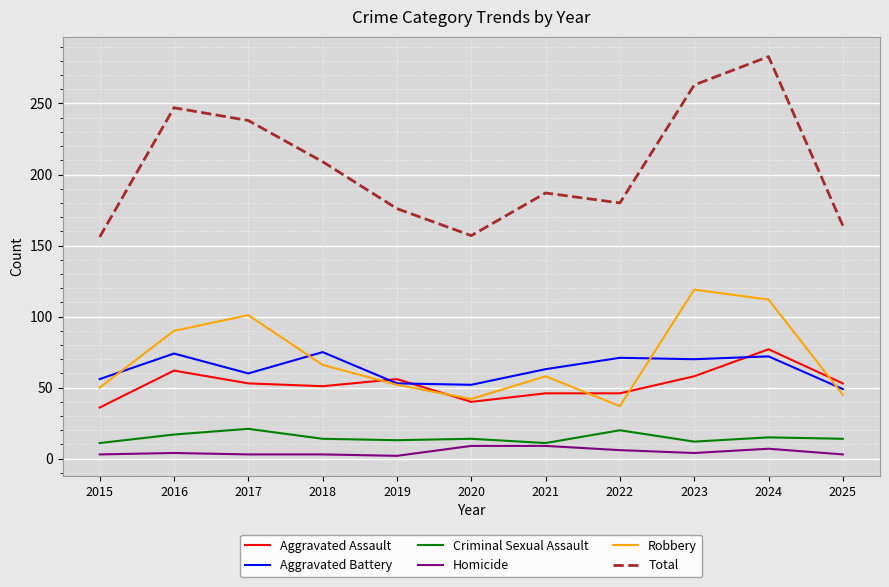

The Aggravated Assault series shows 83 at 2017. True or false?

False